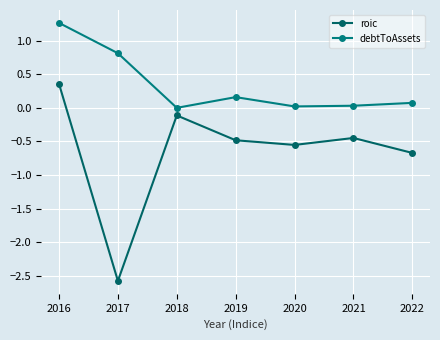

What is the value of the roic point at the 2nd from the left?

-2.6